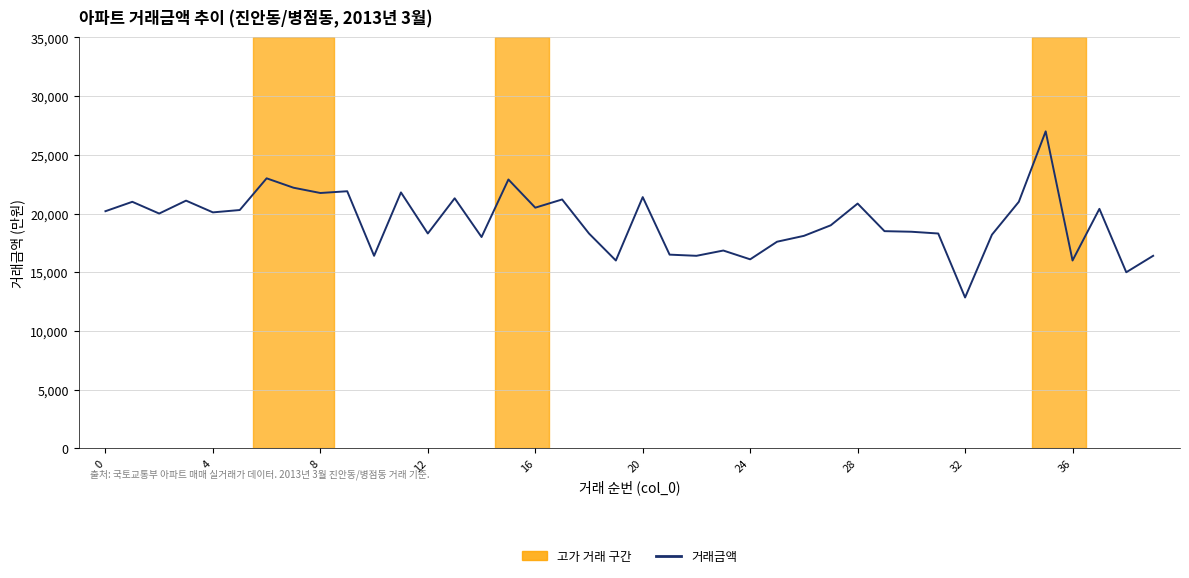

What is the smallest value displayed?

12850